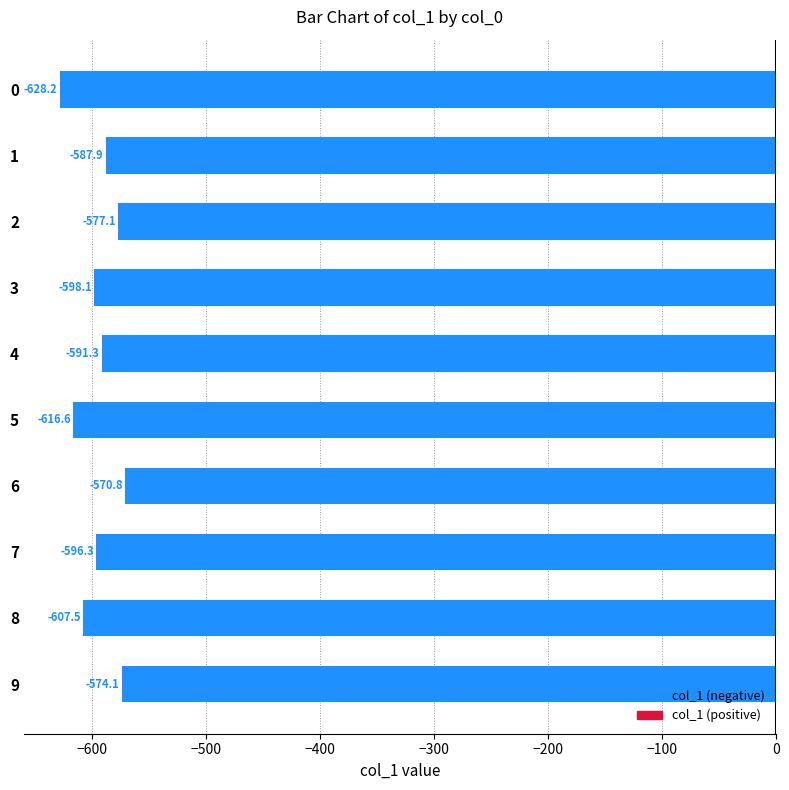

List the labels in order of value, largest first.

6, 9, 2, 1, 4, 7, 3, 8, 5, 0